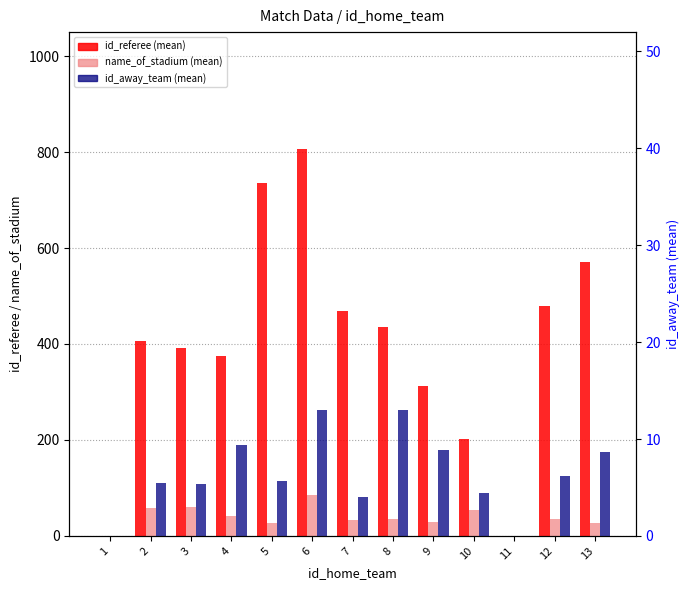

Rank the series at 11 from highest to lowest value.

id_referee, name_of_stadium, id_away_team